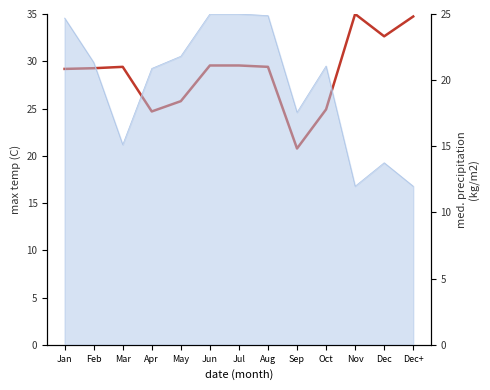

Reading left to right, what are all the values shown in this chart?

Jan=29.2	Feb=29.3	Mar=29.4	Apr=24.7	May=25.8	Jun=29.6	Jul=29.6	Aug=29.4	Sep=20.8	Oct=24.9	Nov=35.0	Dec=32.6	Dec+=34.7